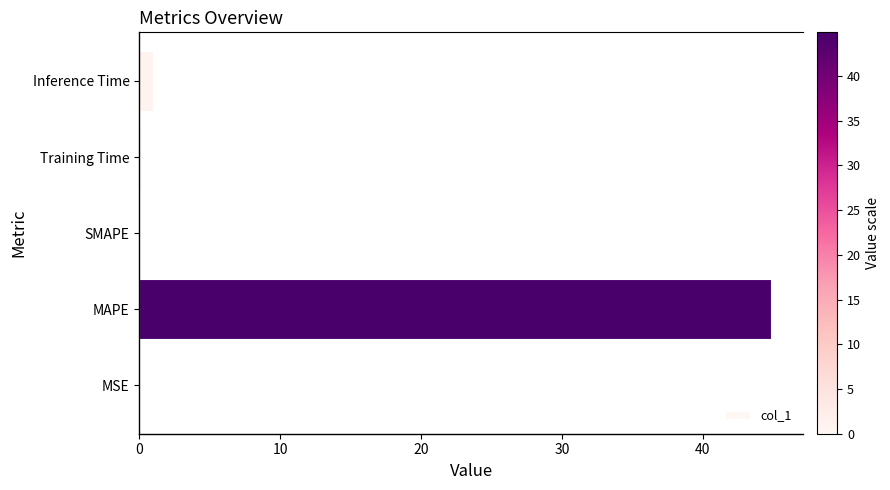

True or false: the data shows 0.0 at SMAPE.

True